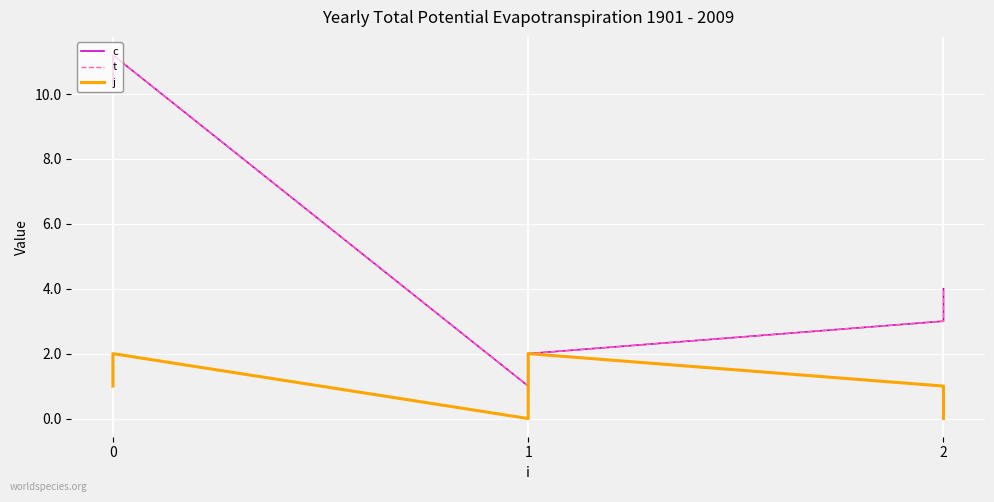

Which series has the largest total across all categories?

c